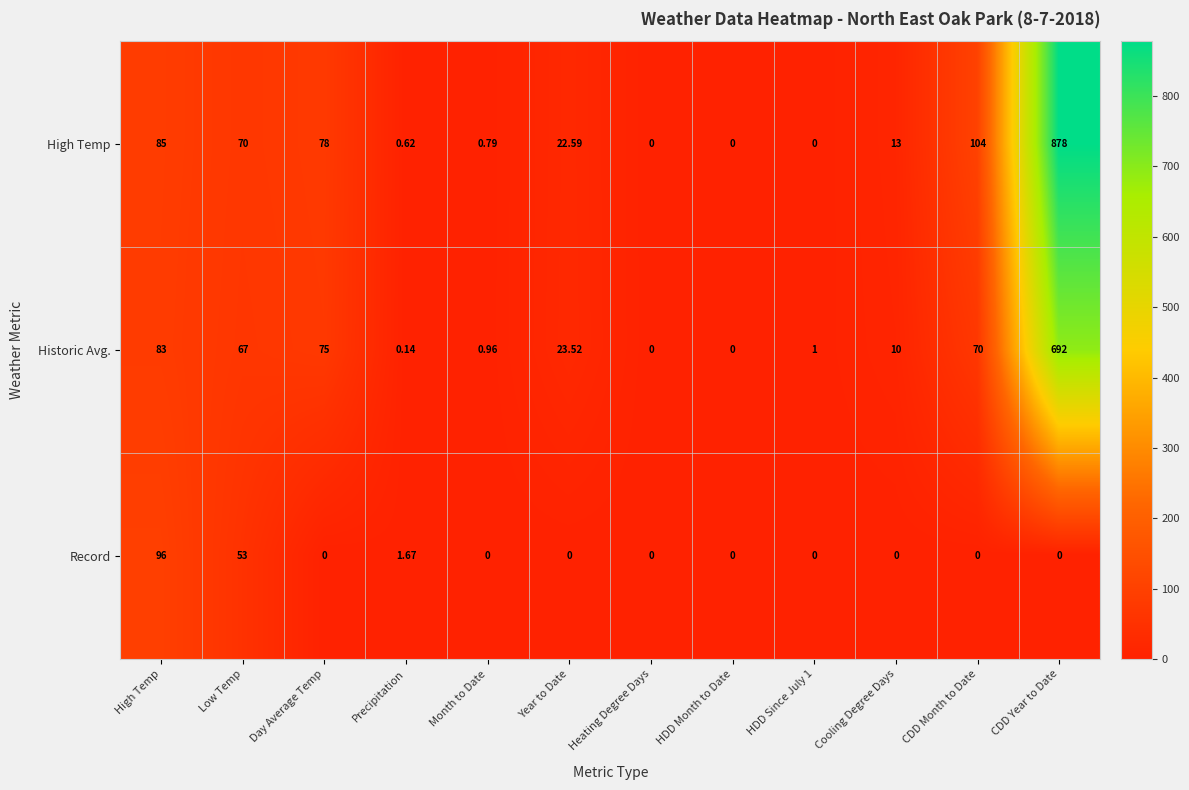

Which series has the largest range (max minus min)?

High Temp